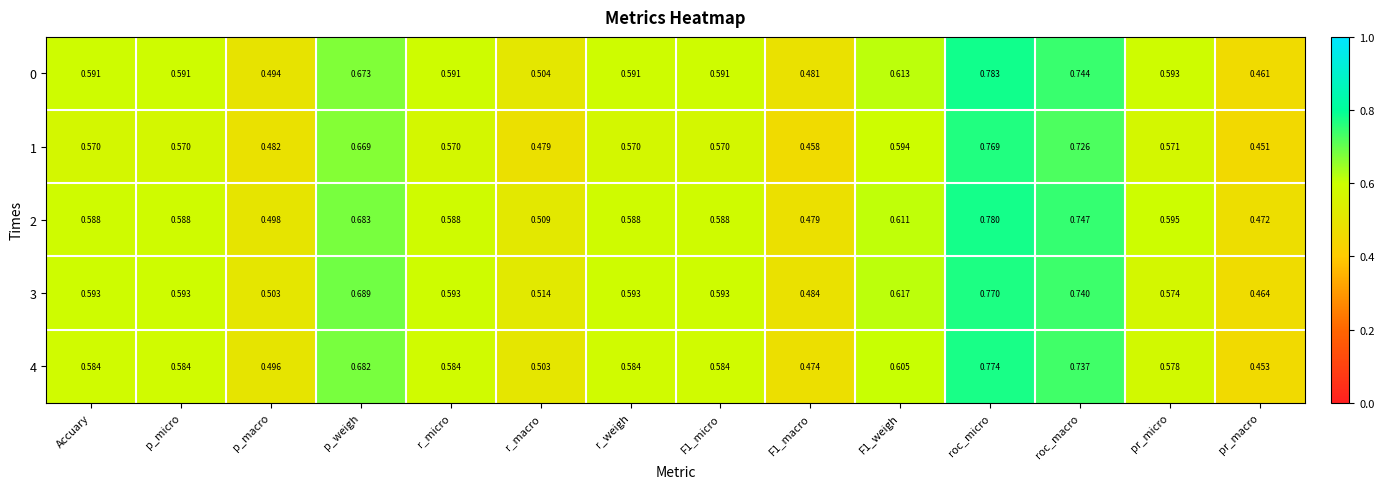

At which label is 2 closest to 0?

pr_macro